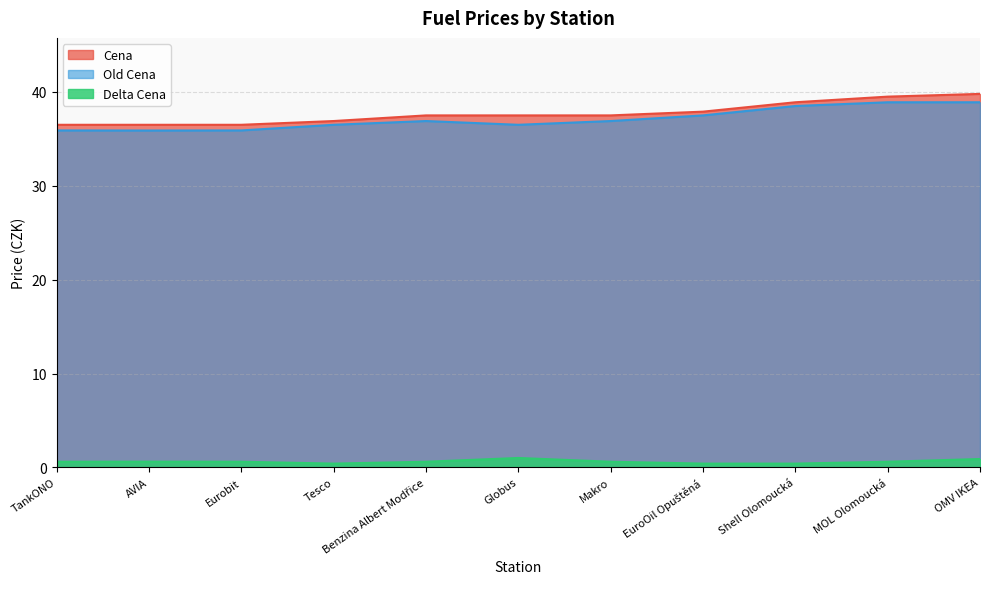

True or false: Delta Cena and Cena intersect in this chart.

False